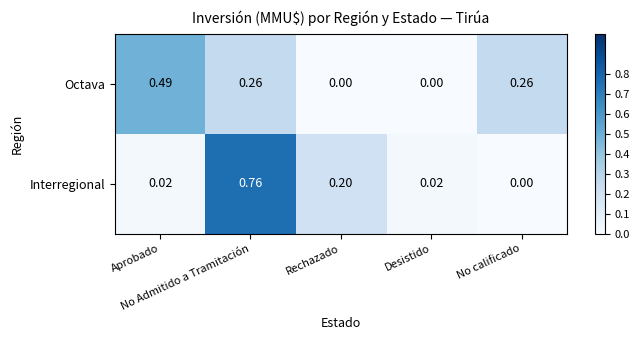

Rank the series by their maximum value, from highest to lowest.

Interregional, Octava